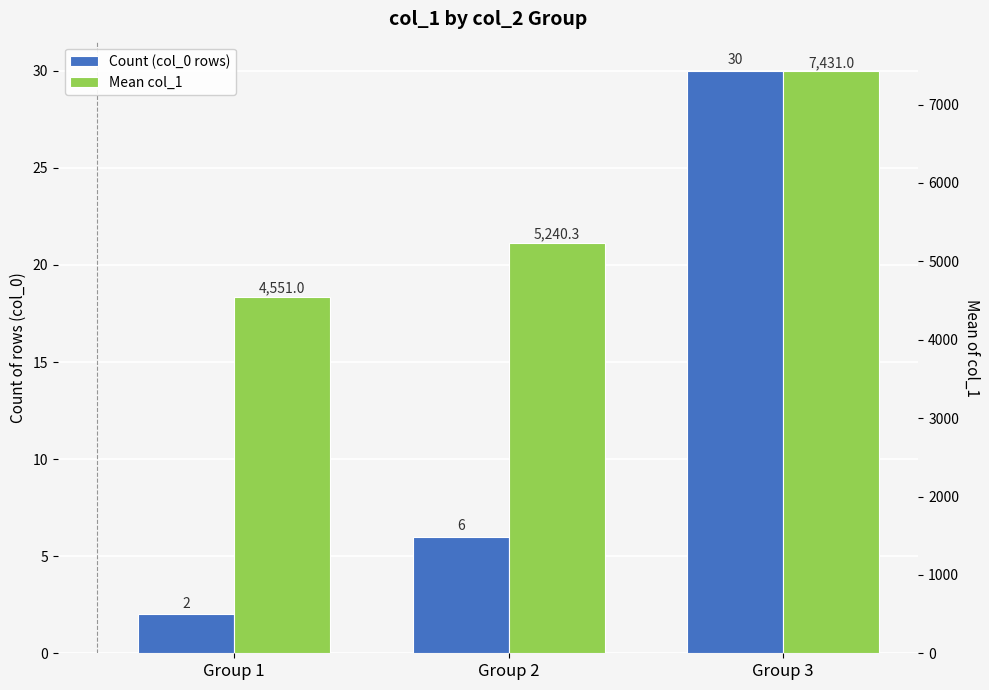

Does the chart contain any negative values?

No